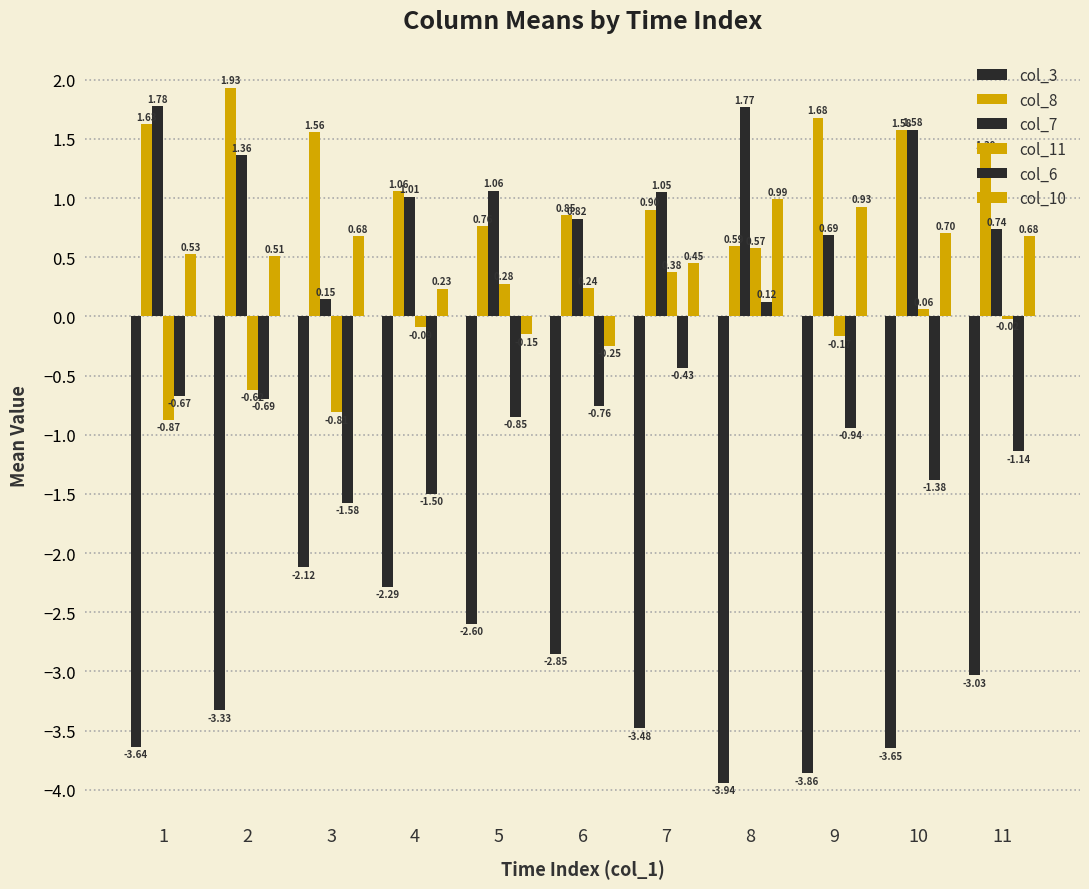

Reading left to right, transcribe all the data shown in this chart.

col_3: -3.6	-3.3	-2.1	-2.3	-2.6	-2.9	-3.5	-3.9	-3.9	-3.6	-3.0
col_8: 1.6	1.9	1.6	1.1	0.8	0.9	0.9	0.6	1.7	1.6	1.4
col_7: 1.8	1.4	0.1	1.0	1.1	0.8	1.0	1.8	0.7	1.6	0.7
col_11: -0.9	-0.6	-0.8	-0.1	0.3	0.2	0.4	0.6	-0.2	0.1	-0.0
col_6: -0.7	-0.7	-1.6	-1.5	-0.8	-0.8	-0.4	0.1	-0.9	-1.4	-1.1
col_10: 0.5	0.5	0.7	0.2	-0.1	-0.2	0.5	1.0	0.9	0.7	0.7